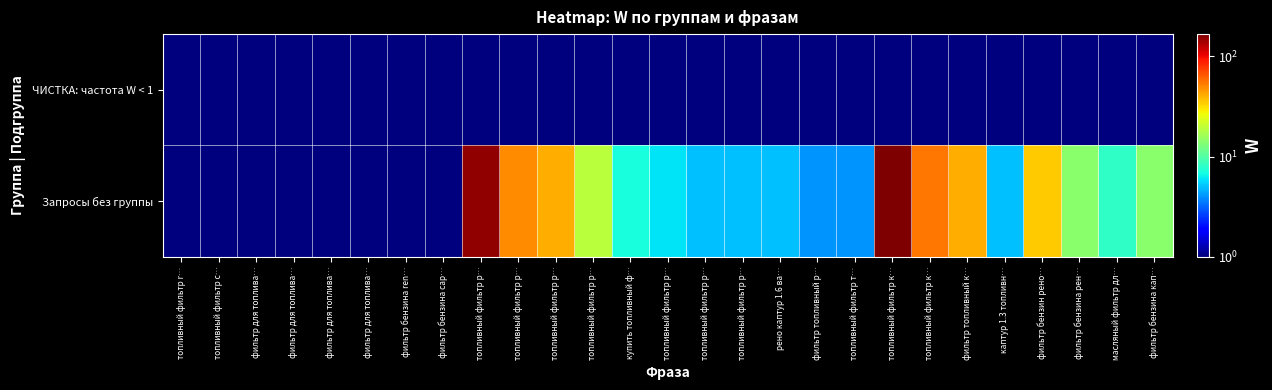

How many series are shown in this chart?

2